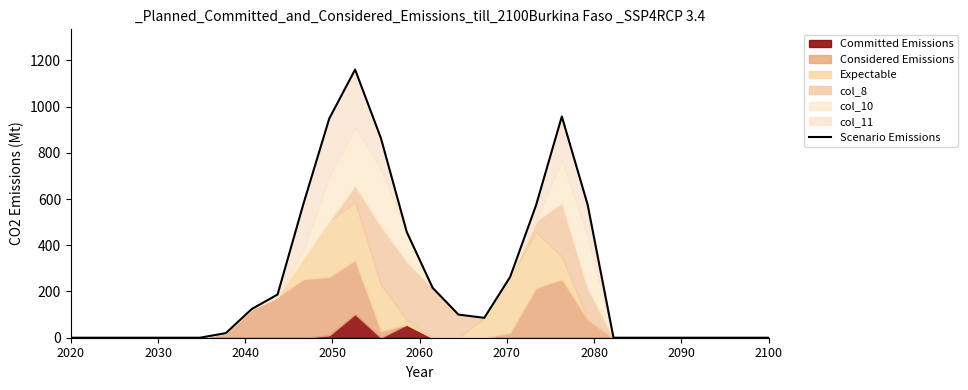

What is the label of the 1st point from the left?

2020